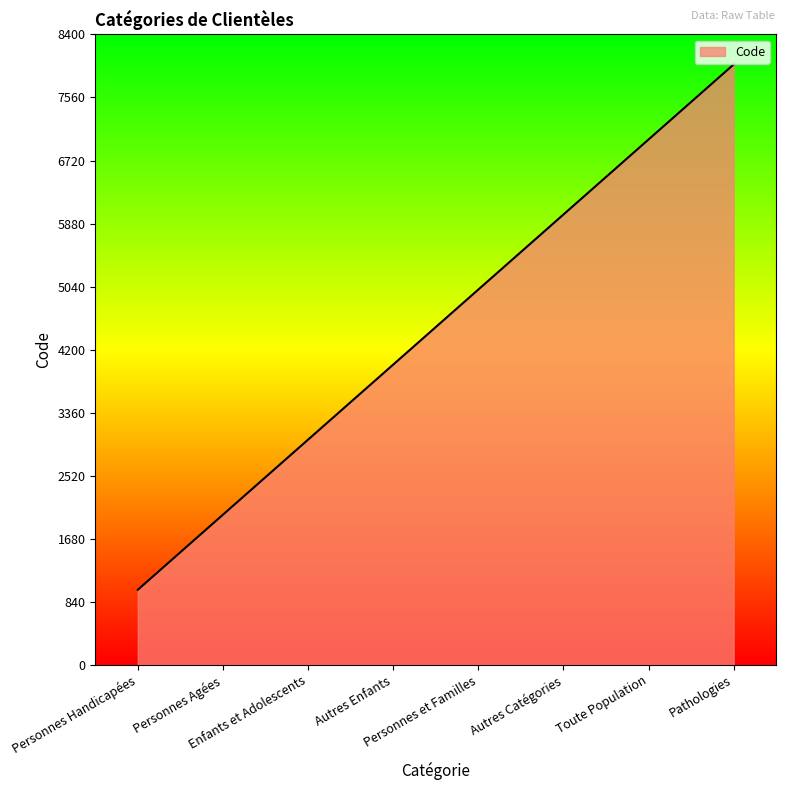

What is the smallest value displayed?

1000